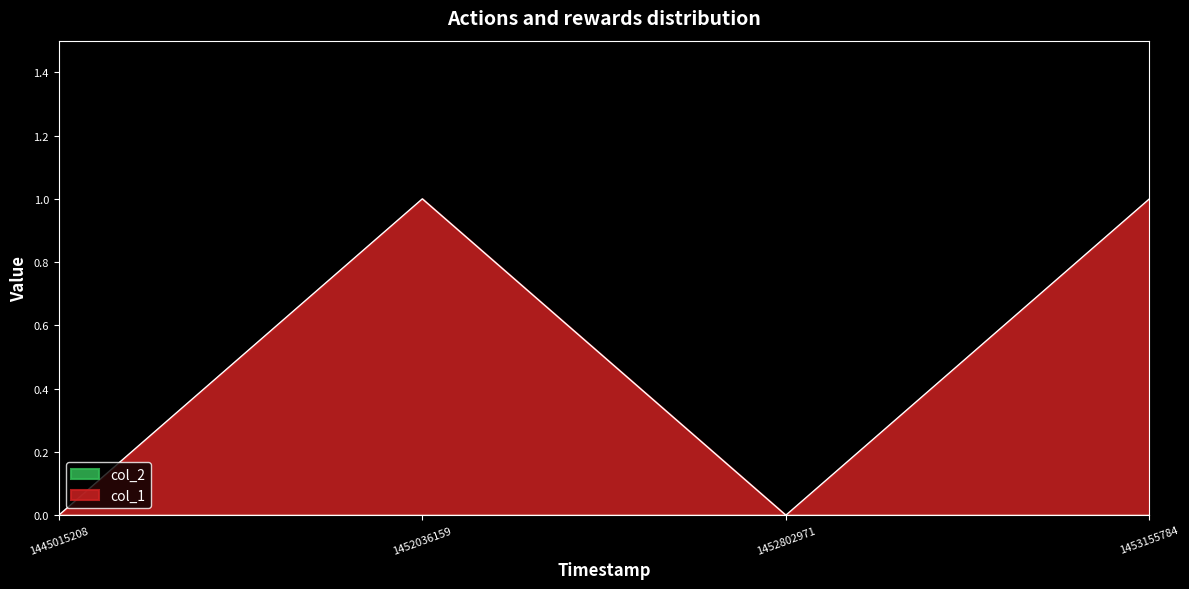

List the labels in order of value, smallest first.

1445015208, 1452802971, 1452036159, 1453155784